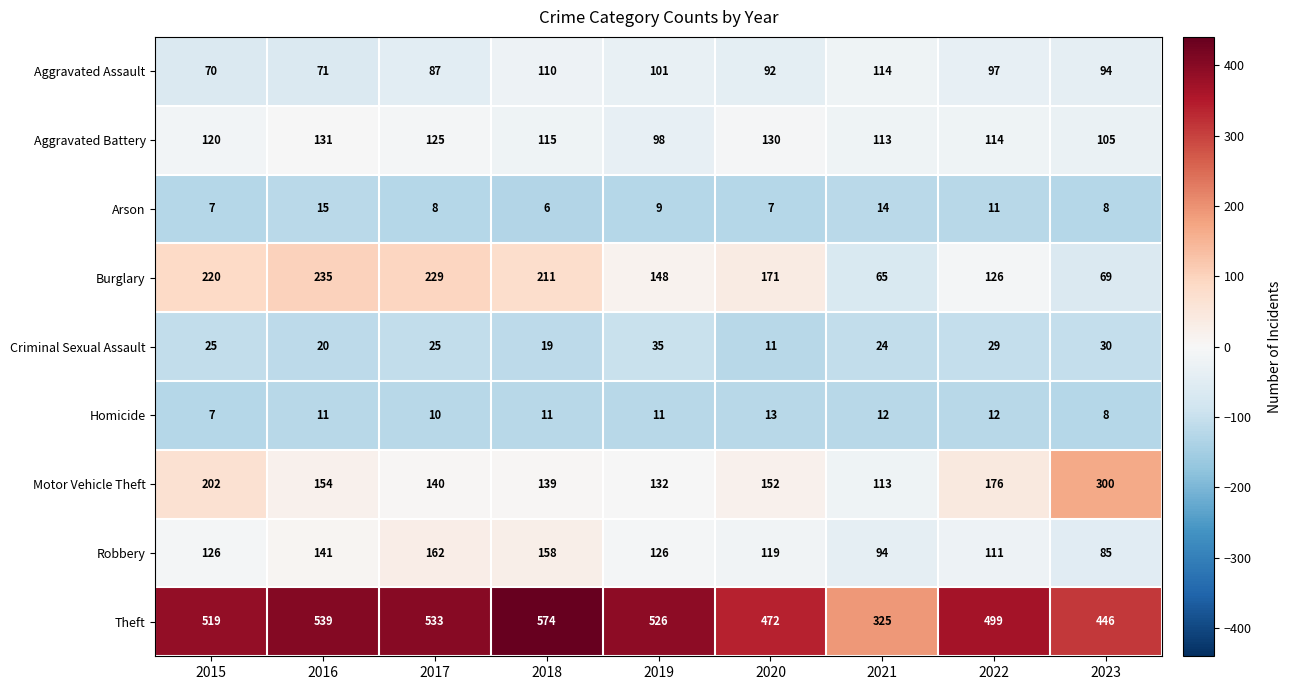

The value of Arson at 2021 is 22. True or false?

False